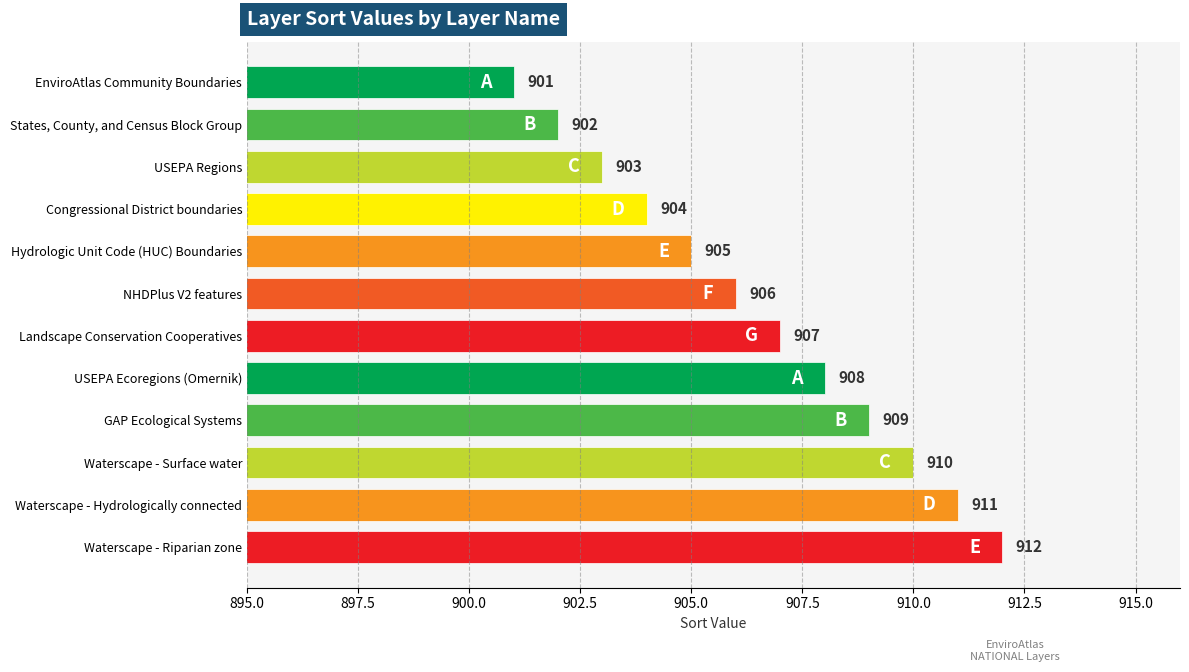

Reading top to bottom, what are all the values shown in this chart?

EnviroAtlas Community Boundaries=901	States, County, and Census Block Group=902	USEPA Regions=903	Congressional District boundaries=904	Hydrologic Unit Code (HUC) Boundaries=905	NHDPlus V2 features=906	Landscape Conservation Cooperatives=907	USEPA Ecoregions (Omernik)=908	GAP Ecological Systems=909	Waterscape - Surface water=910	Waterscape - Hydrologically connected=911	Waterscape - Riparian zone=912